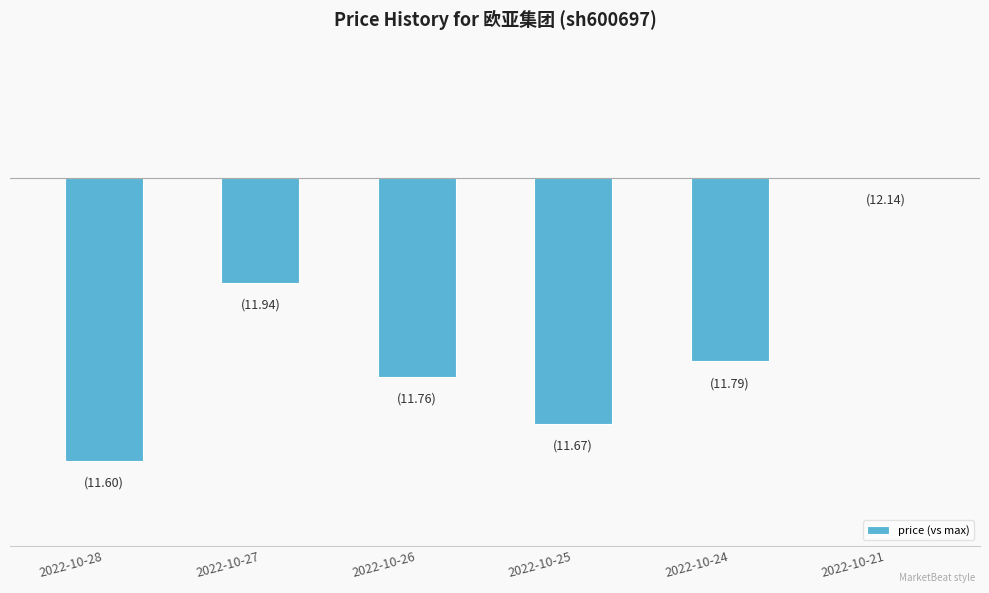

What is the difference between the values at 2022-10-25 and 2022-10-27?

0.3